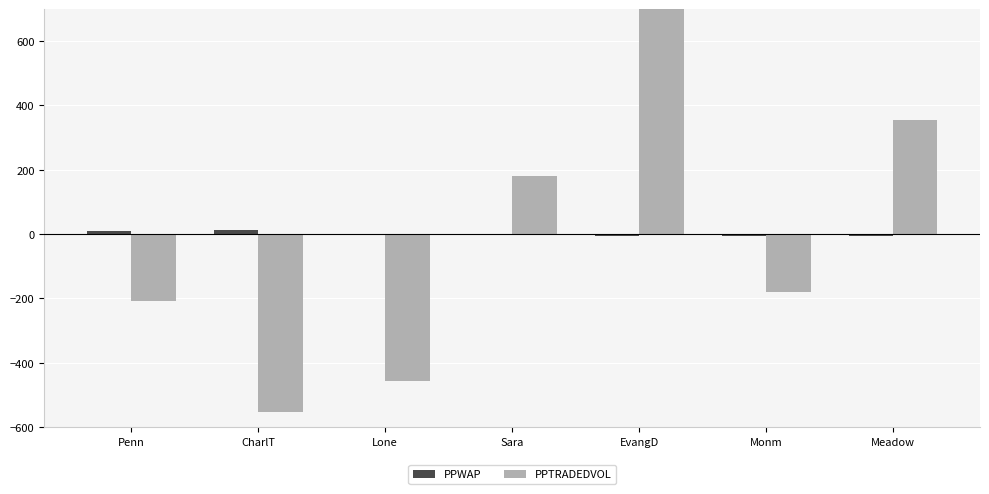

What is the sum of the PPWAP values at Monm and Penn?

2.1